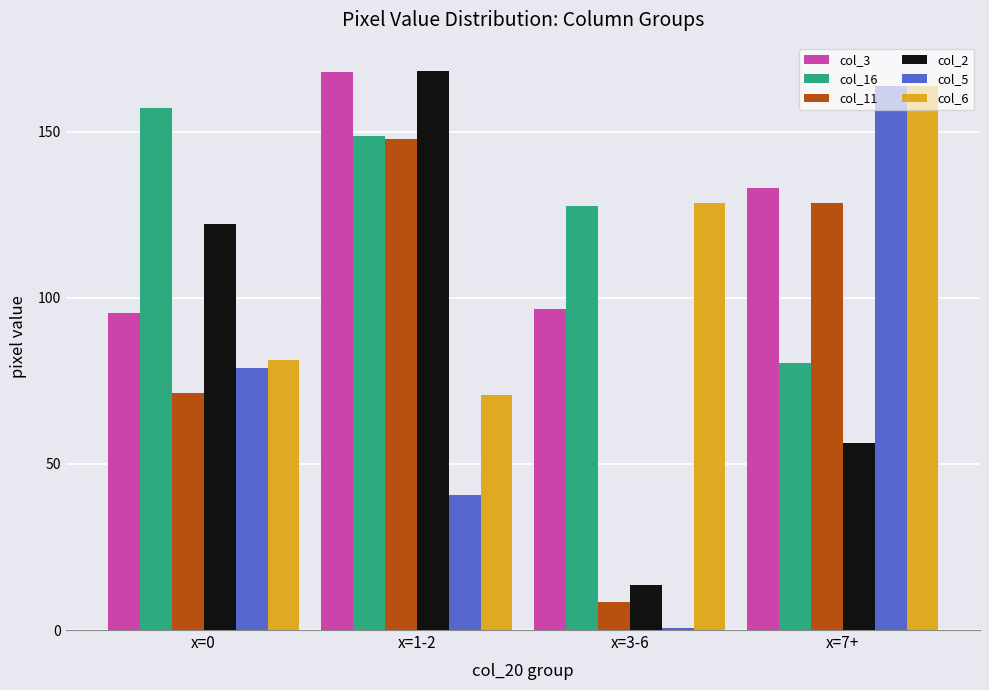

Does the chart contain stacked bars?

No